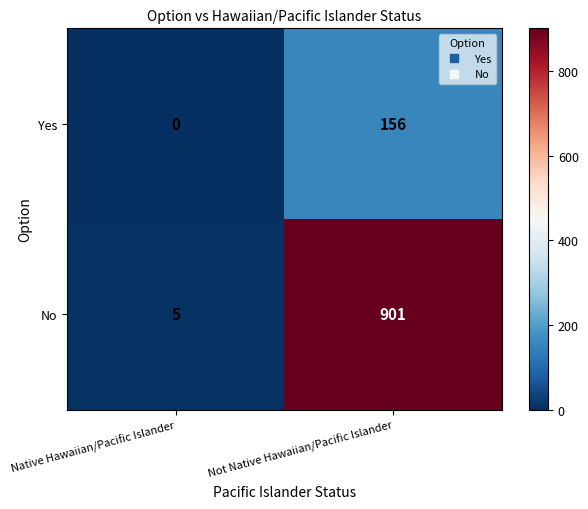

At which category is the sum across all series the highest?

Not Native Hawaiian/Pacific Islander